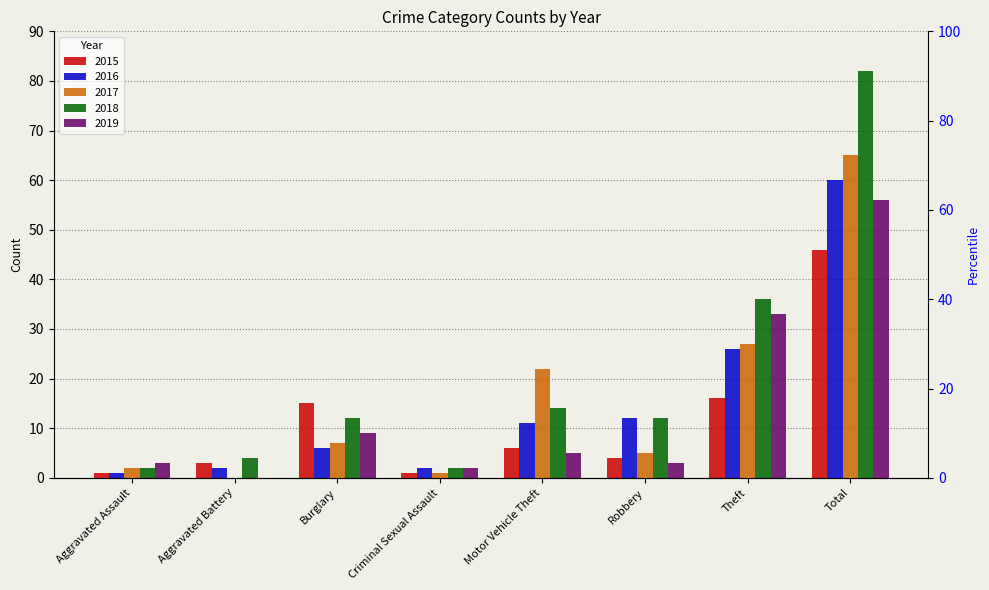

Which label corresponds to the largest value in the chart?

Total